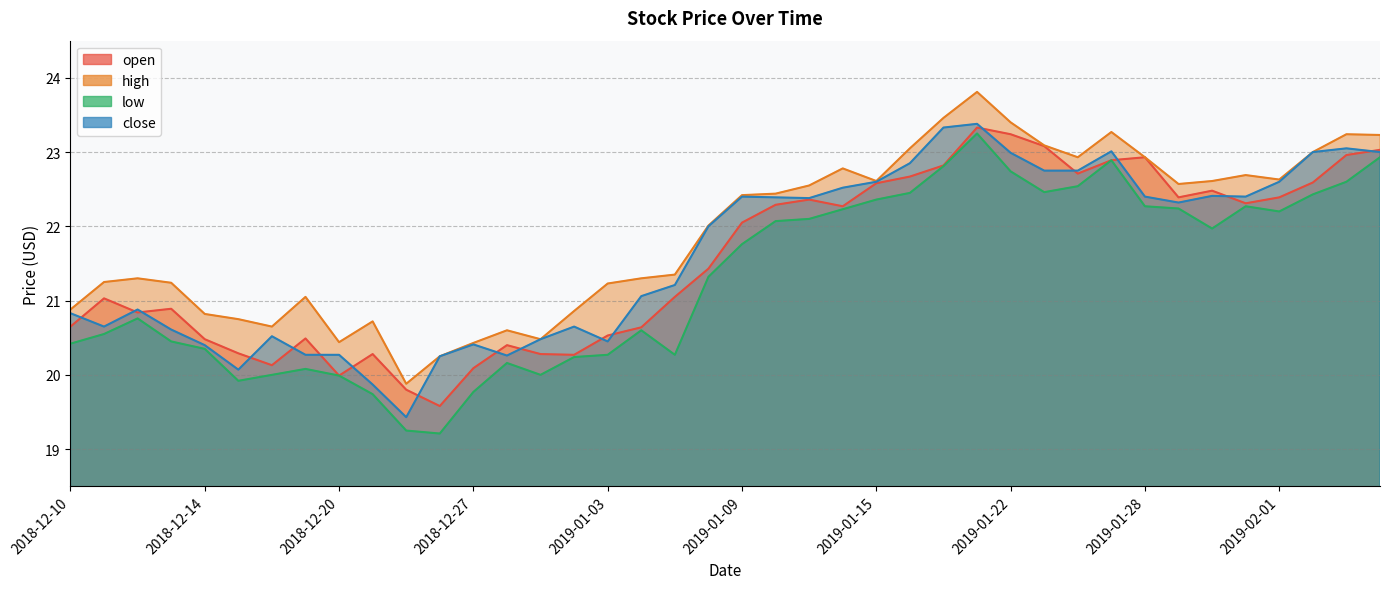

Which series ends up on top after the final intersection of close and open?

open